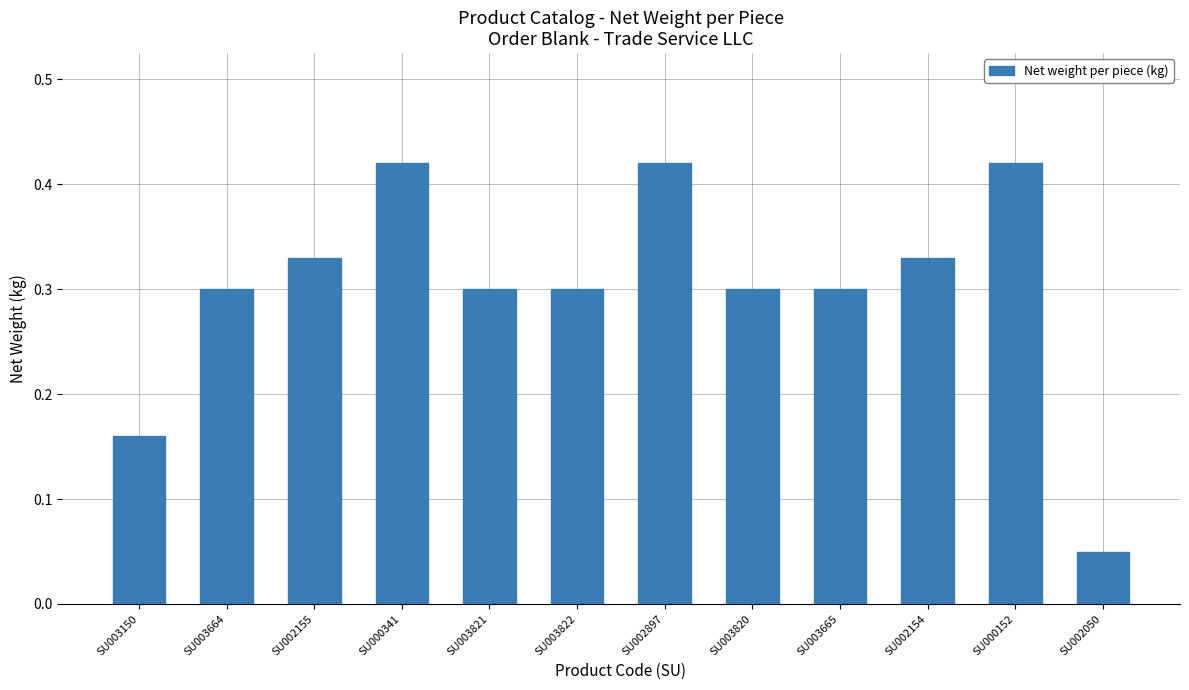

Count the values in the range 0 to 1.

12